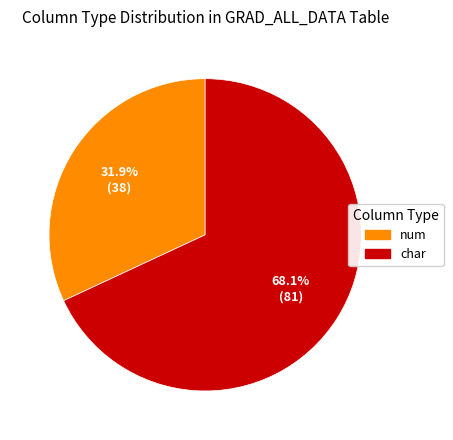

To the nearest percent, what is the combined percentage of num and char?

100%